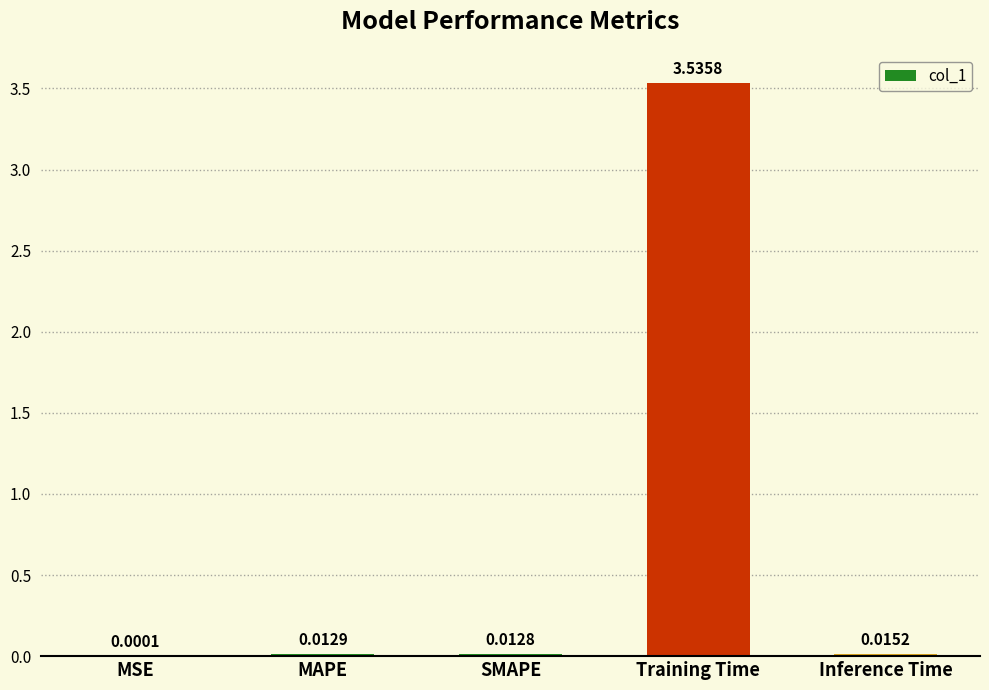

Which category has the highest value across all series?

Training Time